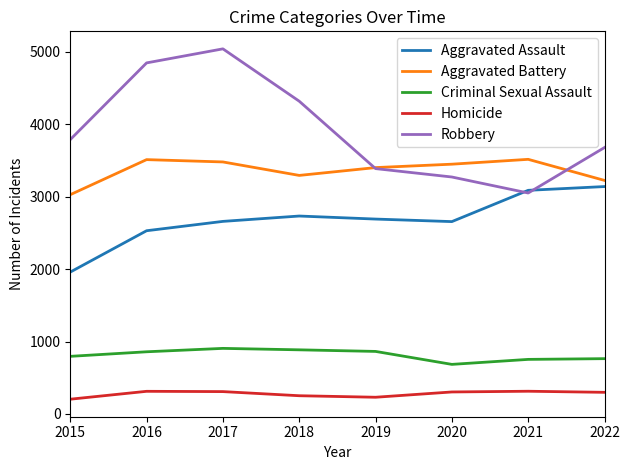

True or false: Aggravated Battery and Aggravated Assault cross at least once.

False